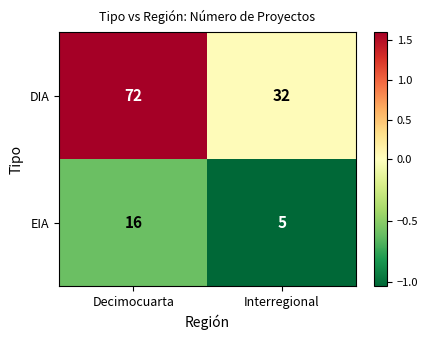

What is the difference between the DIA values at Decimocuarta and Interregional?

40